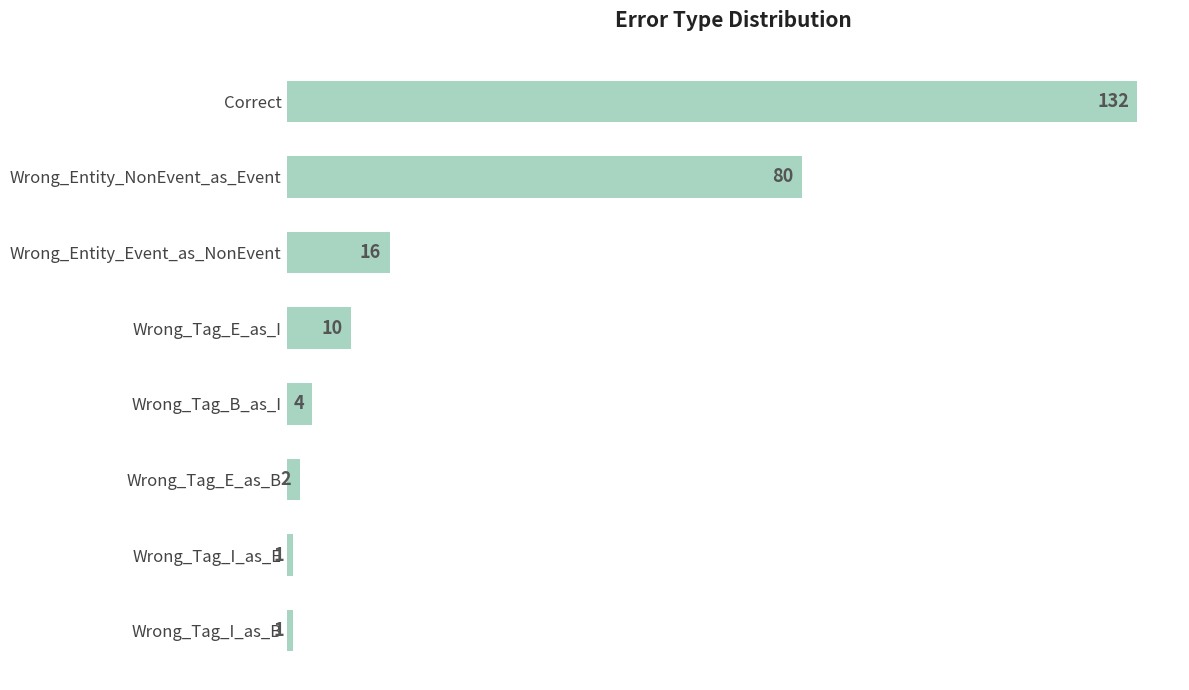

What is the sum of all values?

246